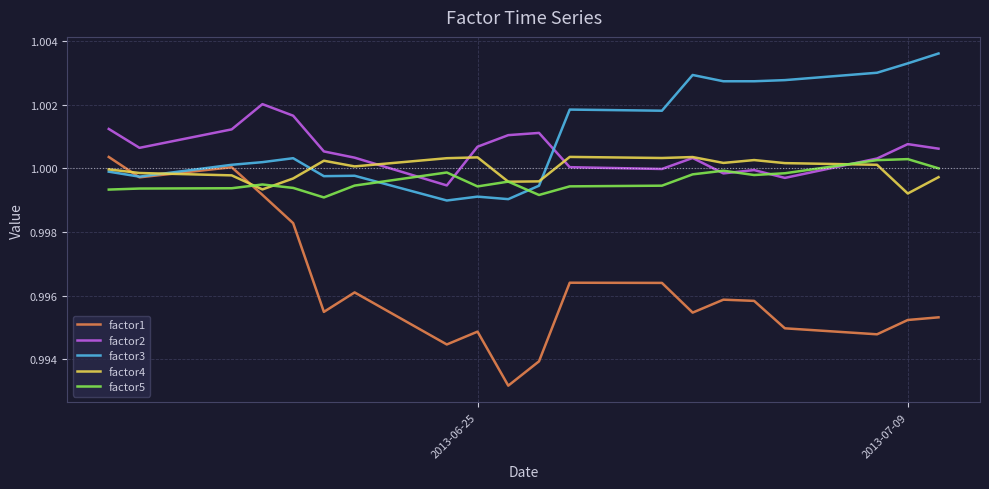

How many lines are shown in the chart?

5